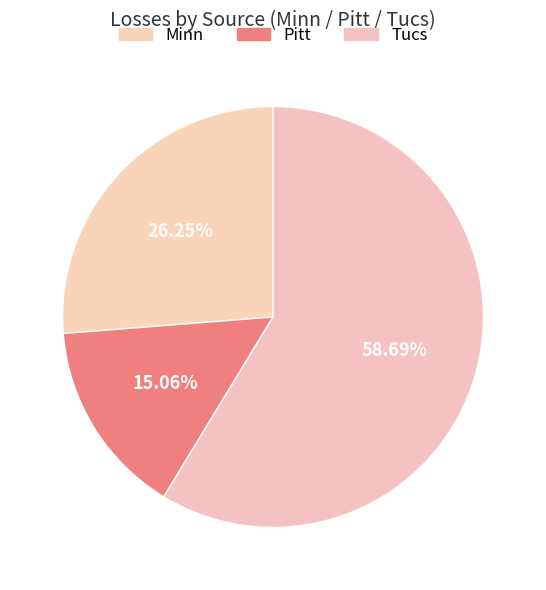

Rank the categories by value from highest to lowest.

Tucs, Minn, Pitt